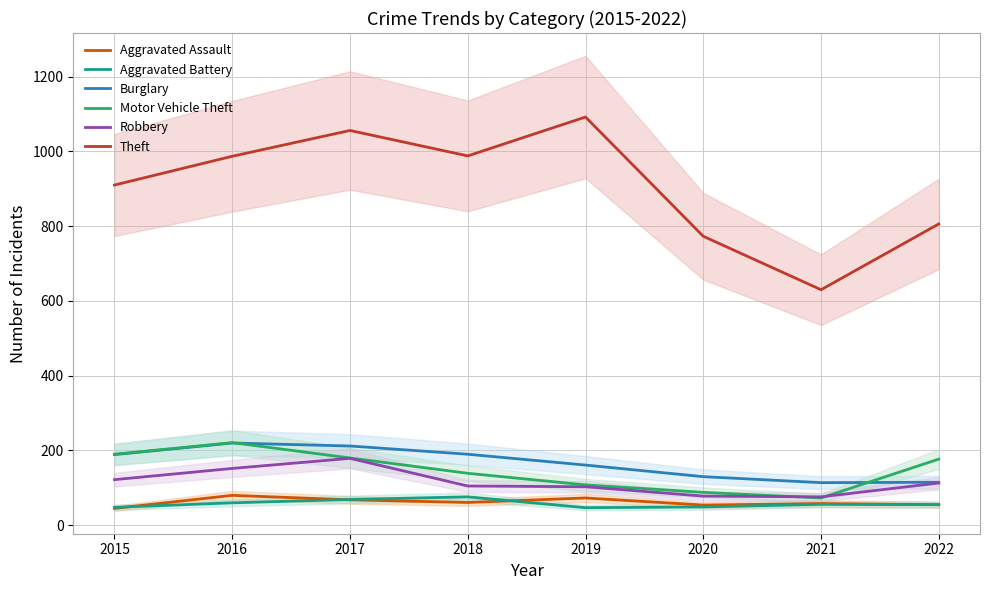

True or false: Theft and Aggravated Assault intersect in this chart.

False